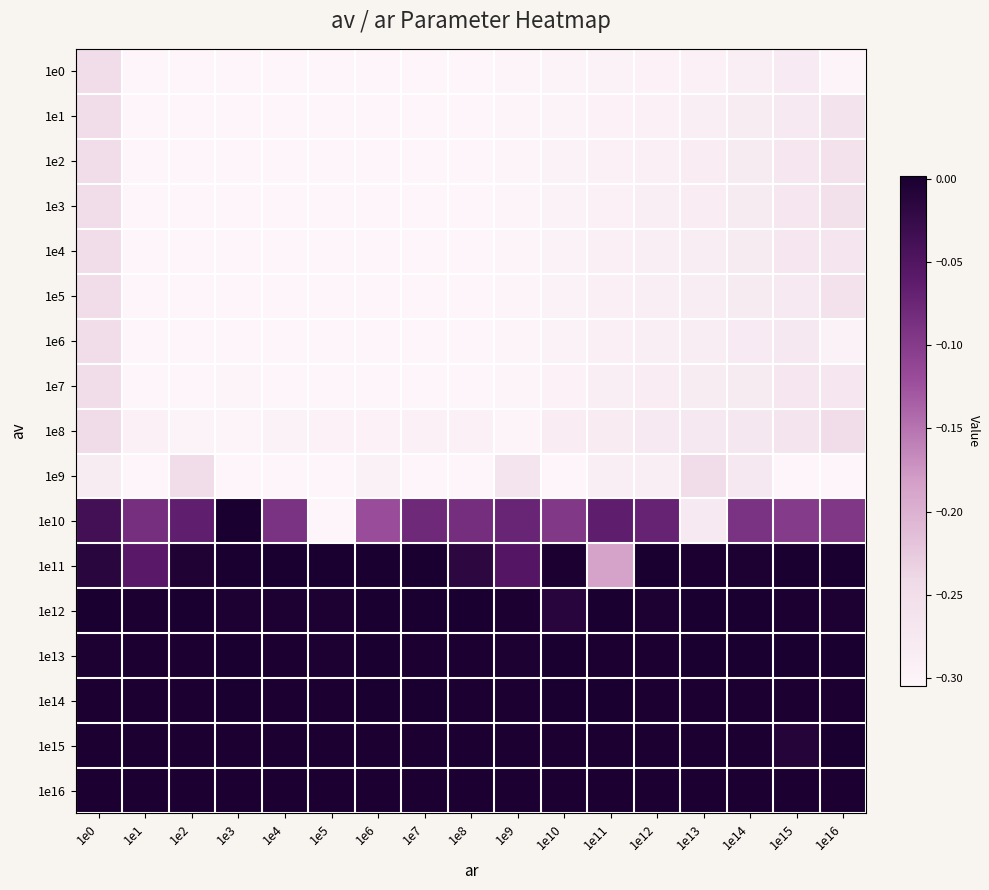

Between 1e0 and 1e7, which is larger?

1e0